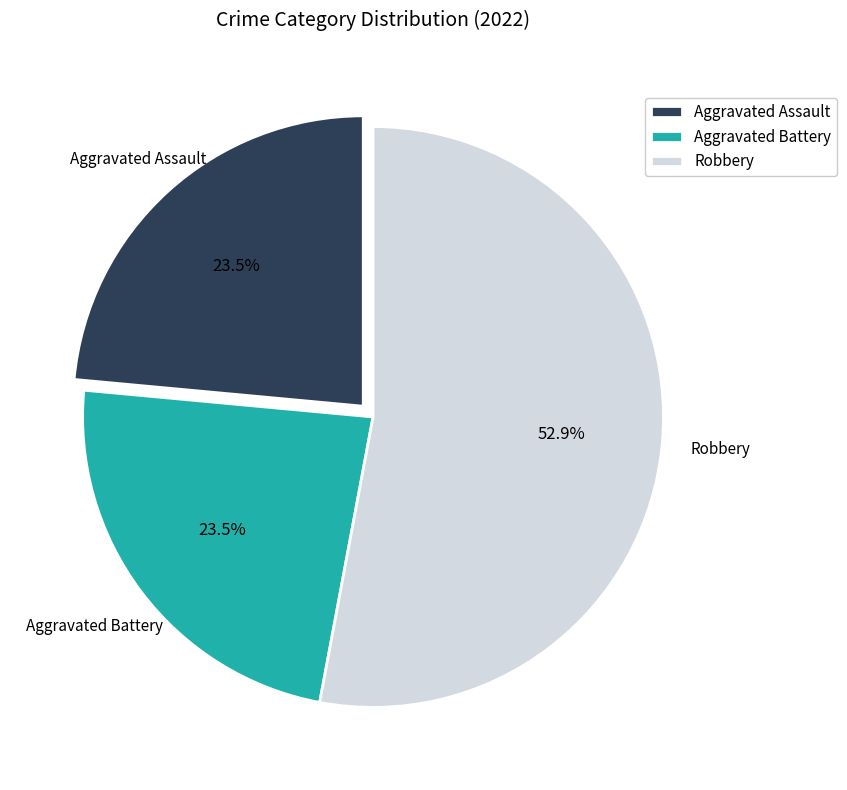

What is the total percentage of Aggravated Assault and Robbery?

76.5%